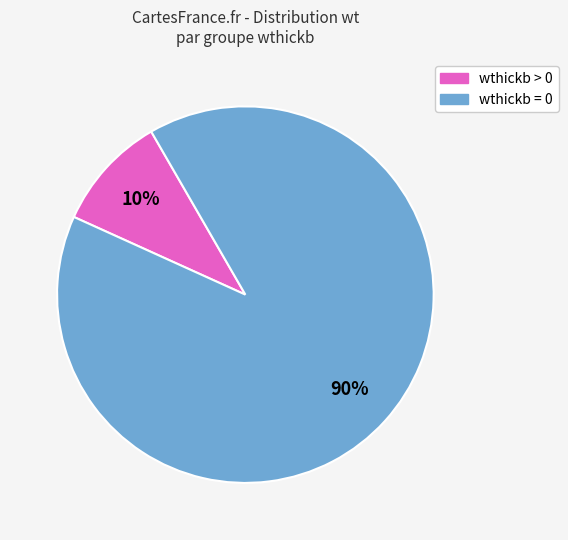

Is there a majority slice in this chart?

Yes